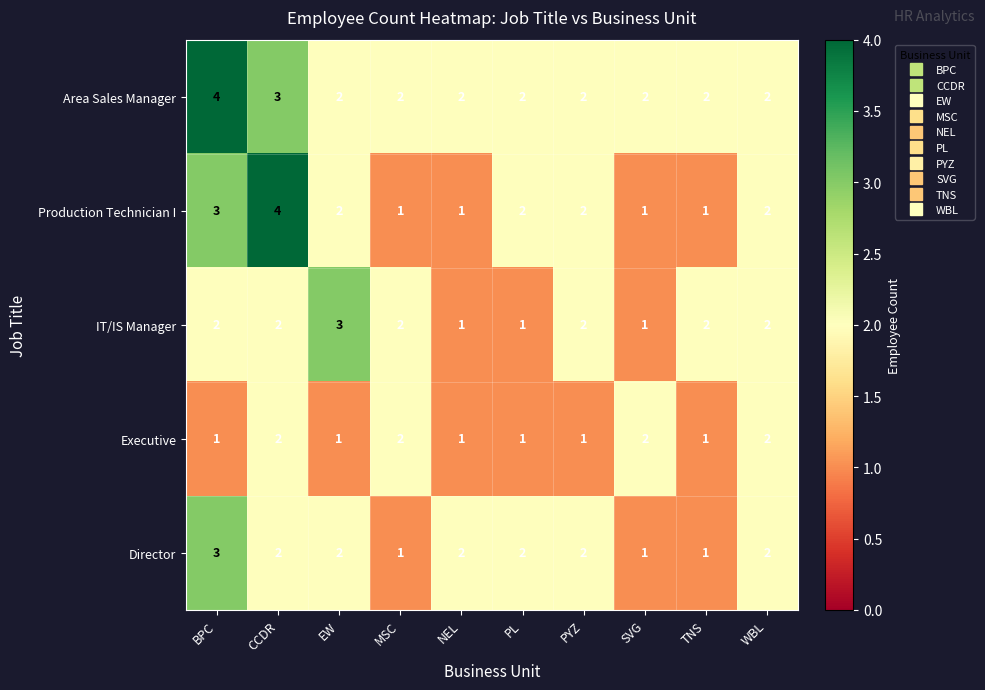

What is the total value across all series at BPC?

13